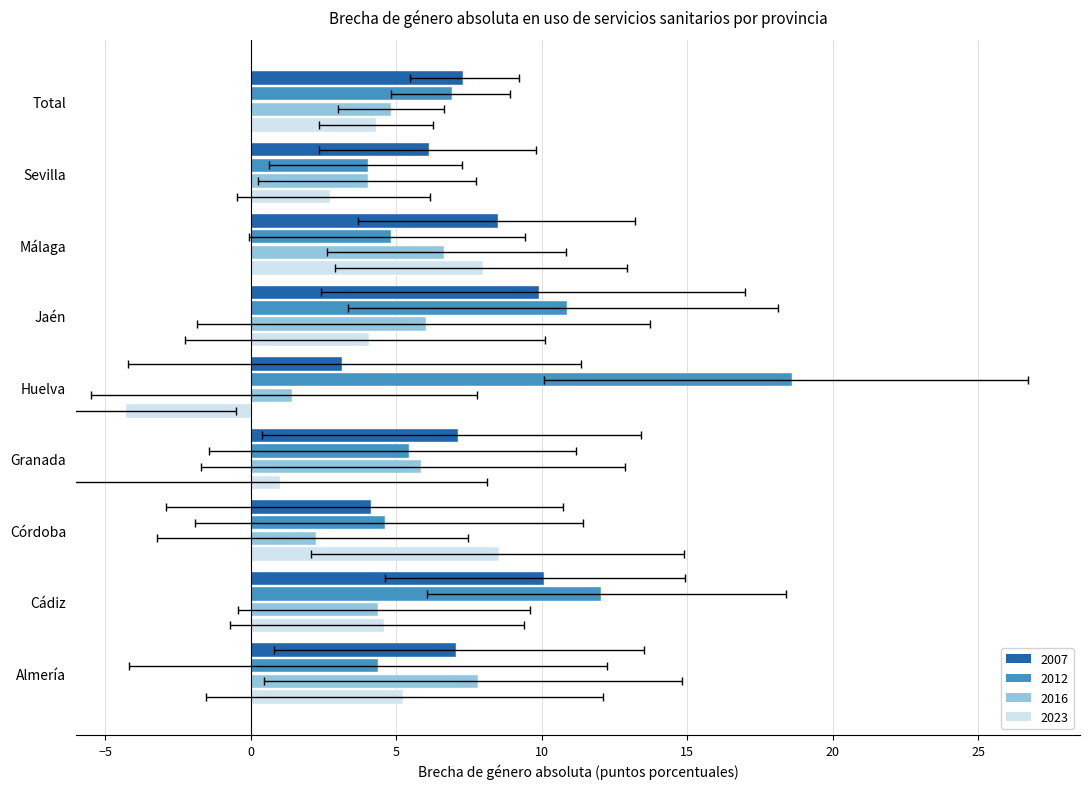

The 2016 series shows 2.4 at Cádiz. True or false?

False